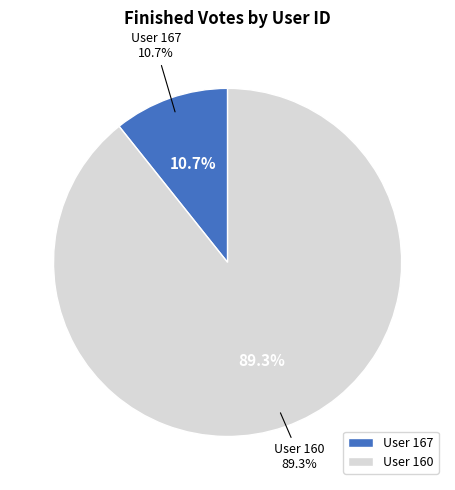

True or false: 167 accounts for 11% of the total.

True